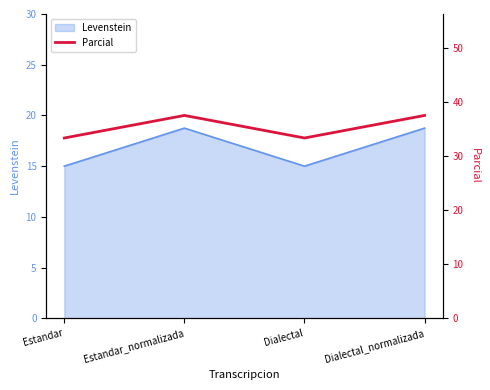

What is the label of the 4th point from the right?

Estandar